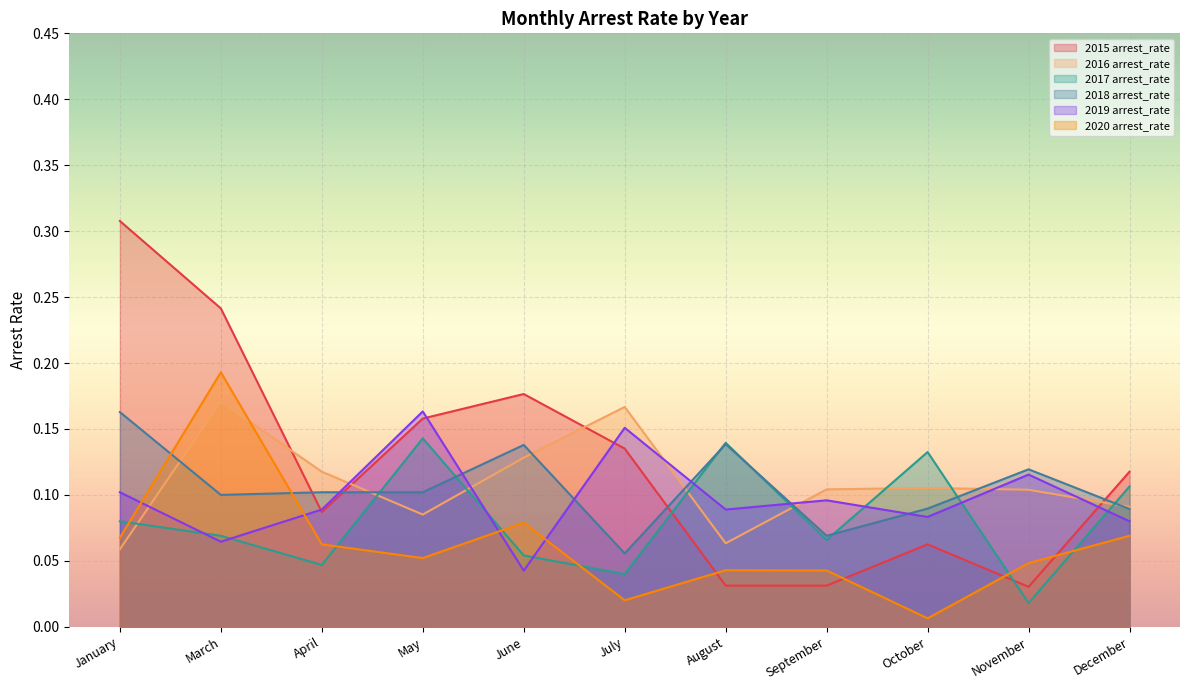

What is the difference between the highest and lowest values at March?

0.2